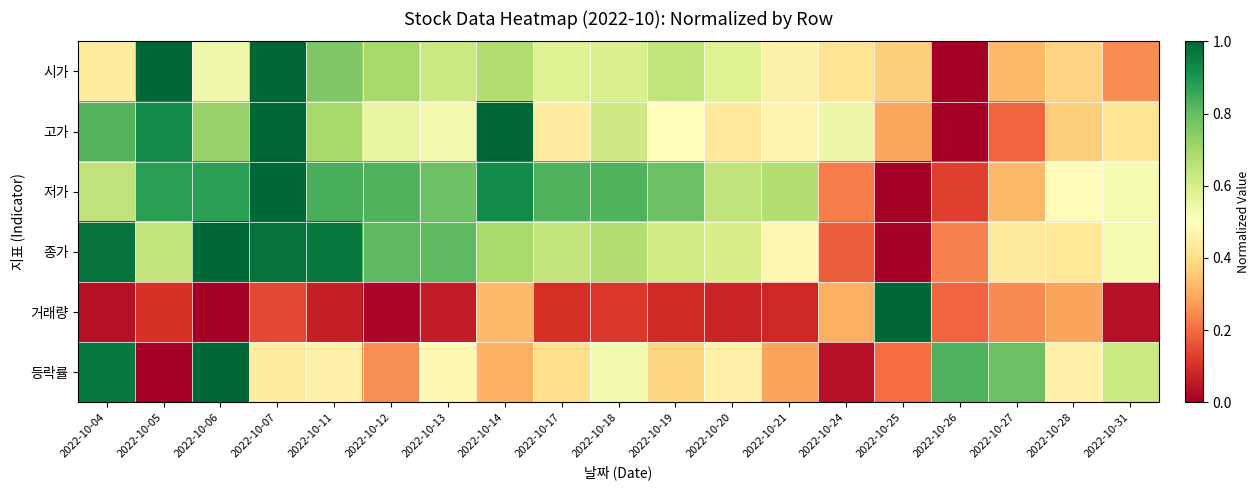

List the series in order of their peak value, highest first.

시가, 고가, 저가, 종가, 거래량, 등락률